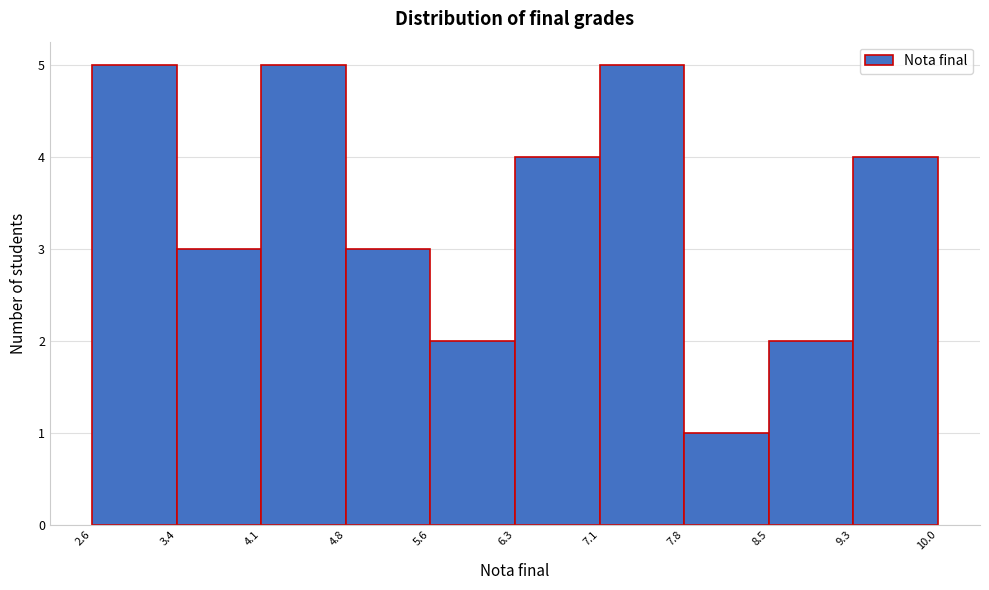

Reading left to right, transcribe this chart: for each bar, give the range it covers on the x-axis and its height. The values are not printed on the chart, so give them approximately, as read against the axis.

2.6 to 3.4: 5
3.4 to 4.1: 3
4.1 to 4.8: 5
4.8 to 5.6: 3
5.6 to 6.3: 2
6.3 to 7.1: 4
7.1 to 7.8: 5
7.8 to 8.5: 1
8.5 to 9.3: 2
9.3 to 10.0: 4